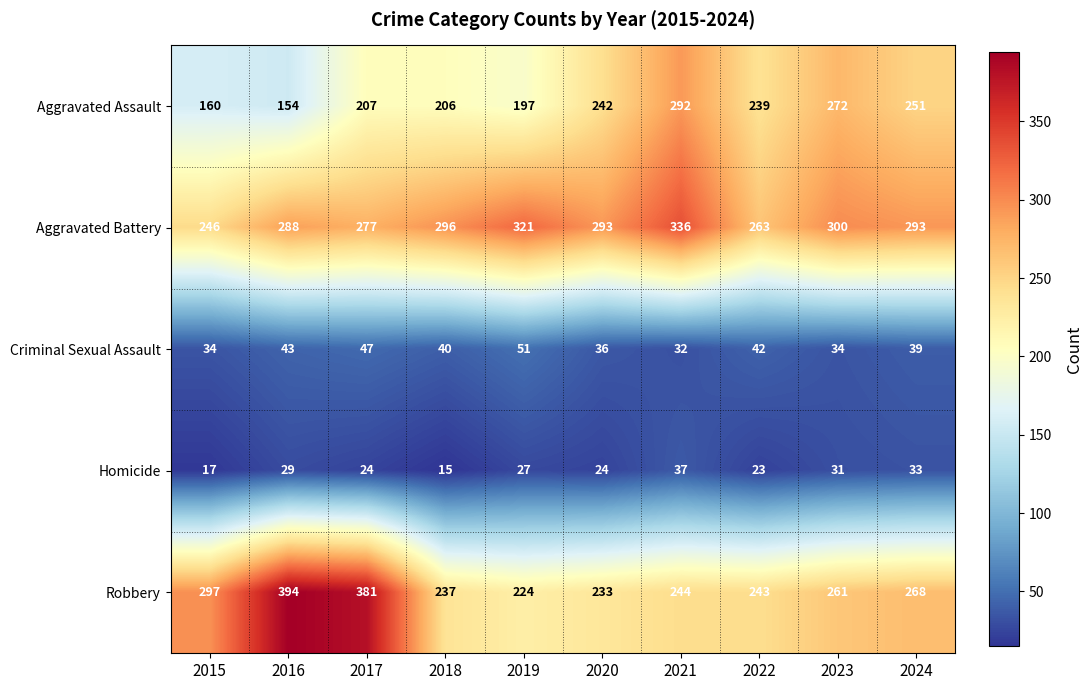

At which category is the sum across all series the highest?

2021